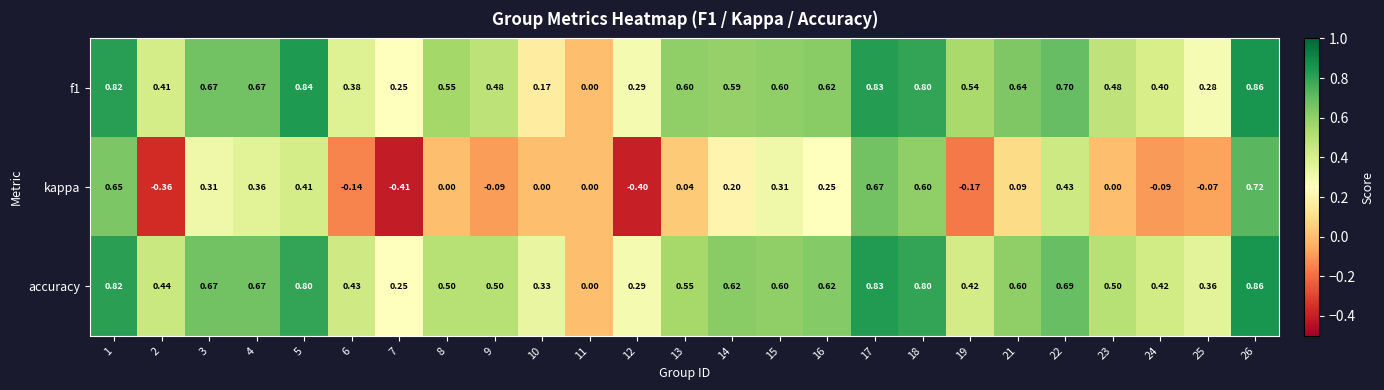

Which series has the largest total across all categories?

accuracy